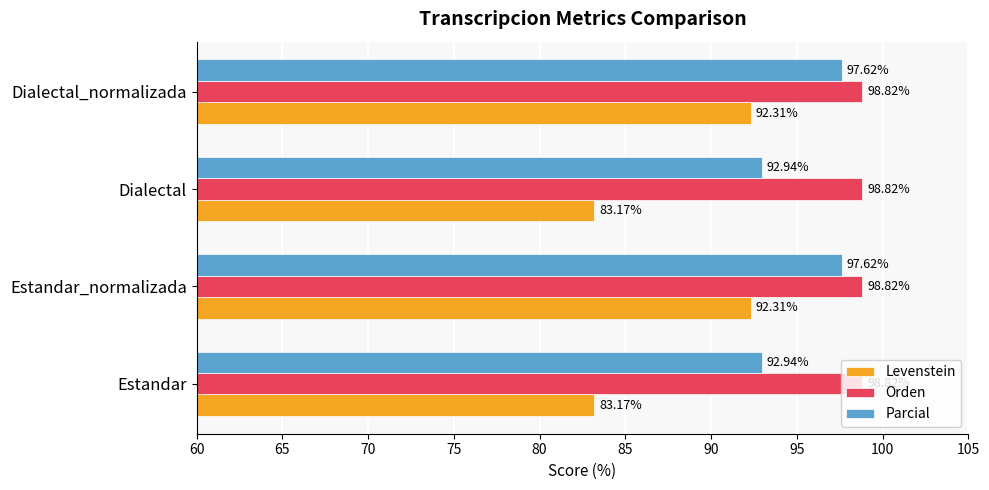

List the series in order of their overall mean, lowest first.

Levenstein, Parcial, Orden